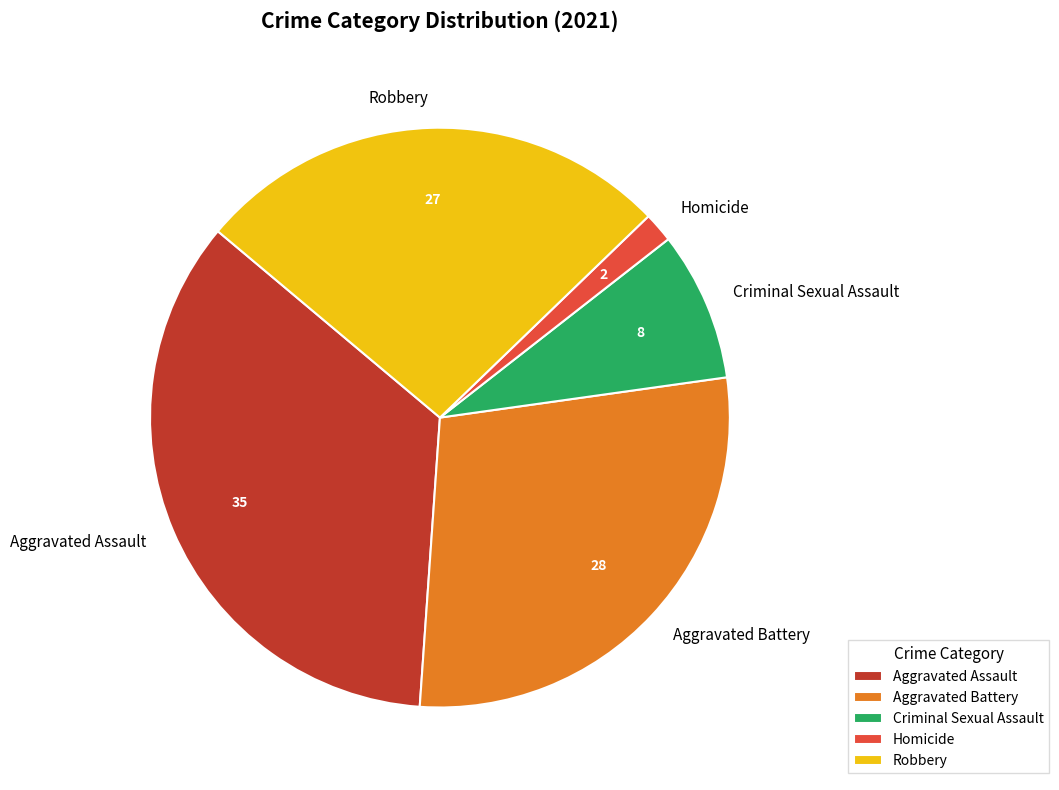

Rank the categories by value from highest to lowest.

Aggravated Assault, Aggravated Battery, Robbery, Criminal Sexual Assault, Homicide